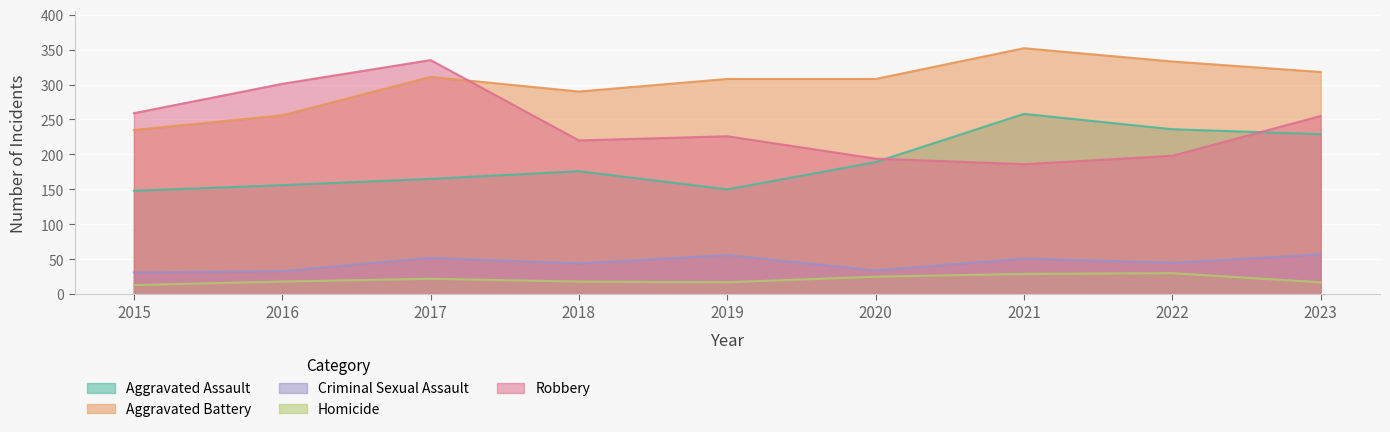

Does the chart display data point markers on the line(s)?

No